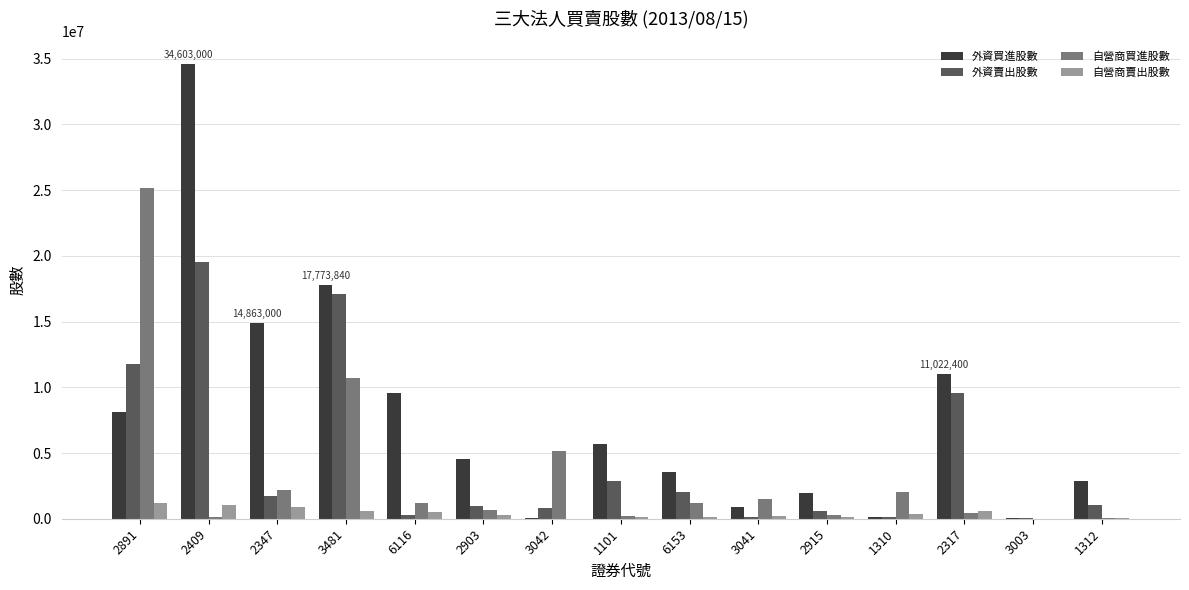

The value of 自營商買進股數 at 2347 is 806317. True or false?

False